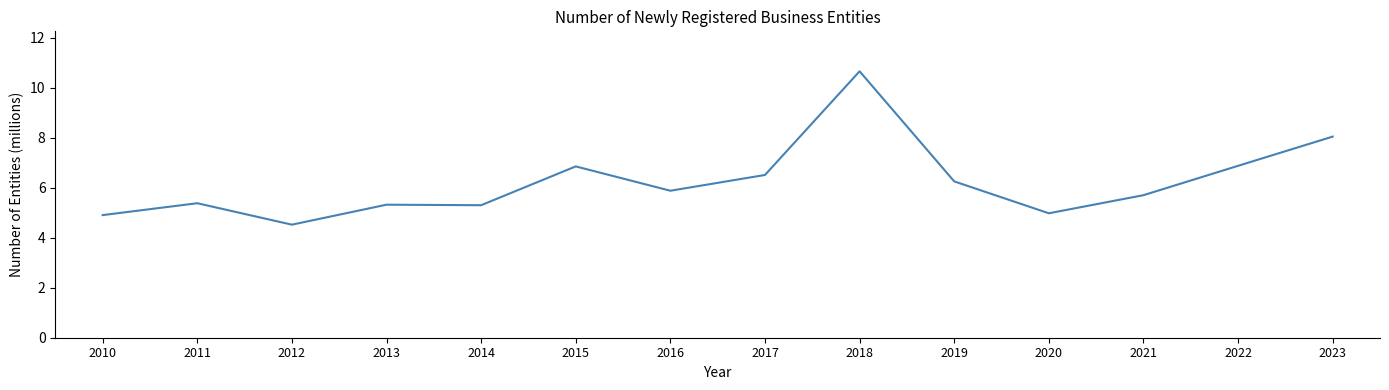

What is the ratio of the value at 2021 to the value at 2012?

1.3